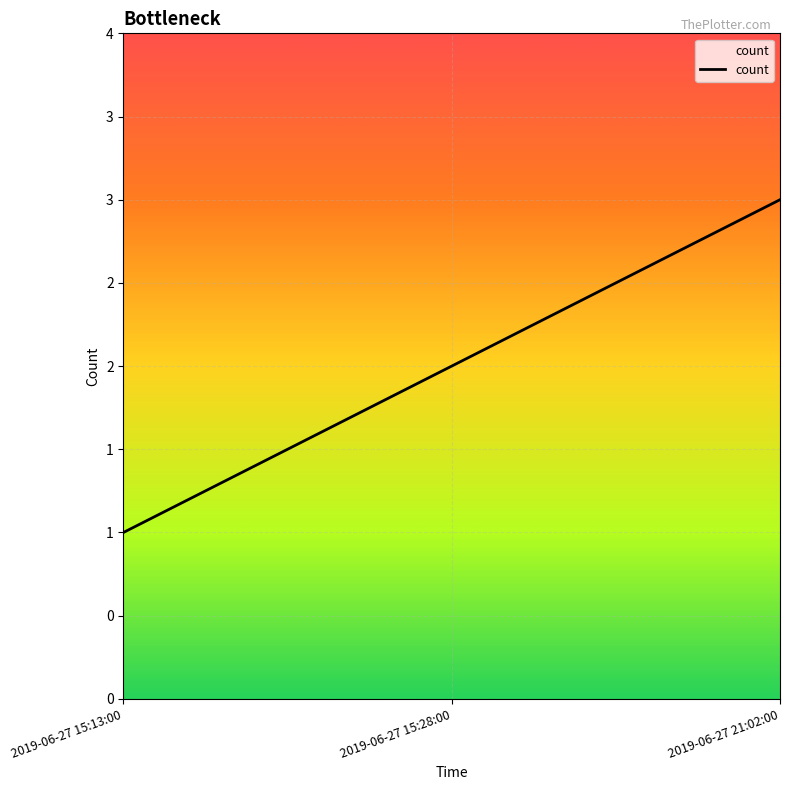

What is the average value?

2